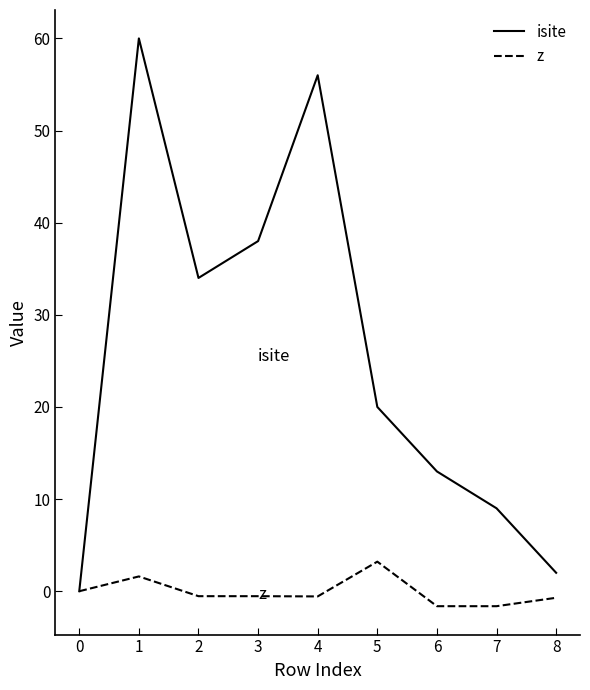

What is the minimum value shown in the chart?

-1.6